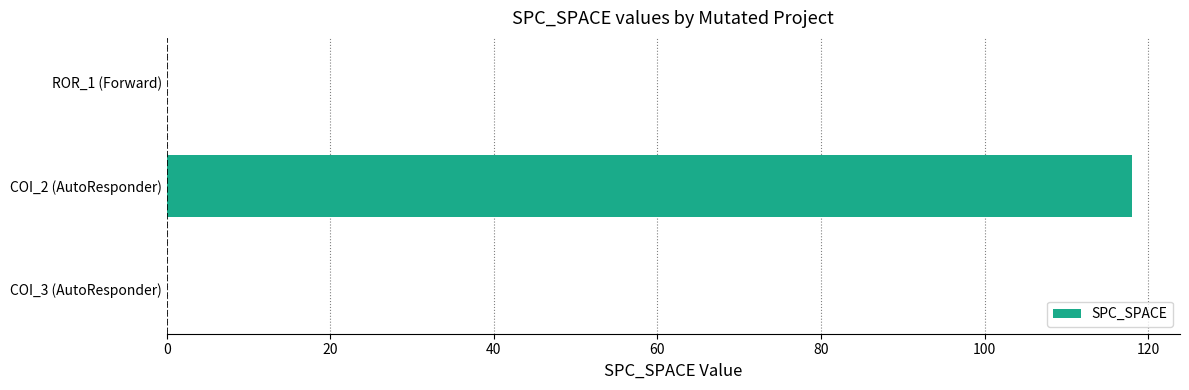

Reading bottom to top, list all the values displayed in this chart.

COI_3 (AutoResponder)=0	COI_2 (AutoResponder)=118	ROR_1 (Forward)=0